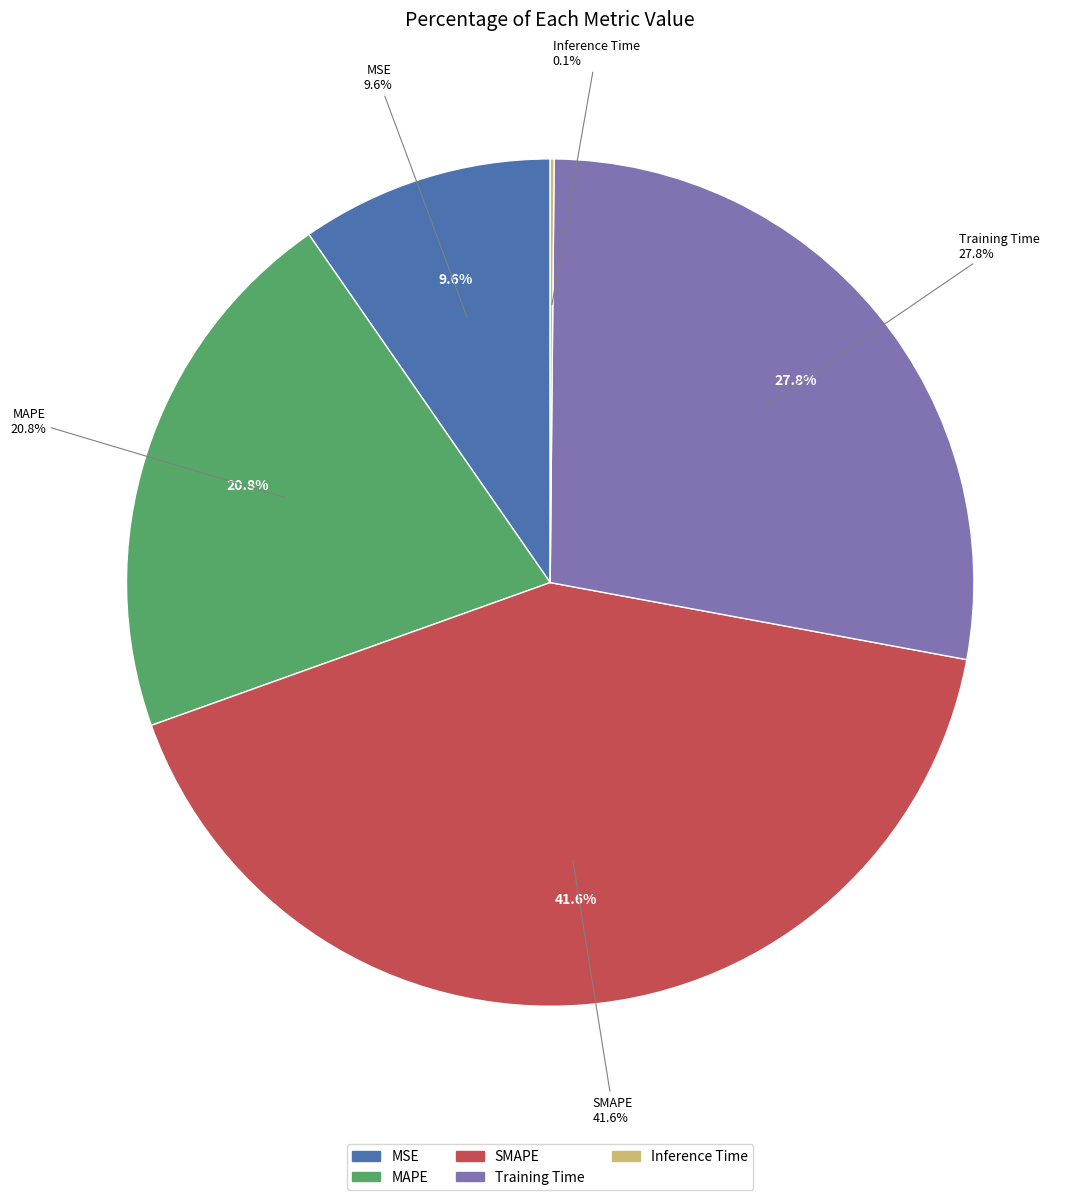

Do MSE and SMAPE together represent more than half of the pie?

Yes